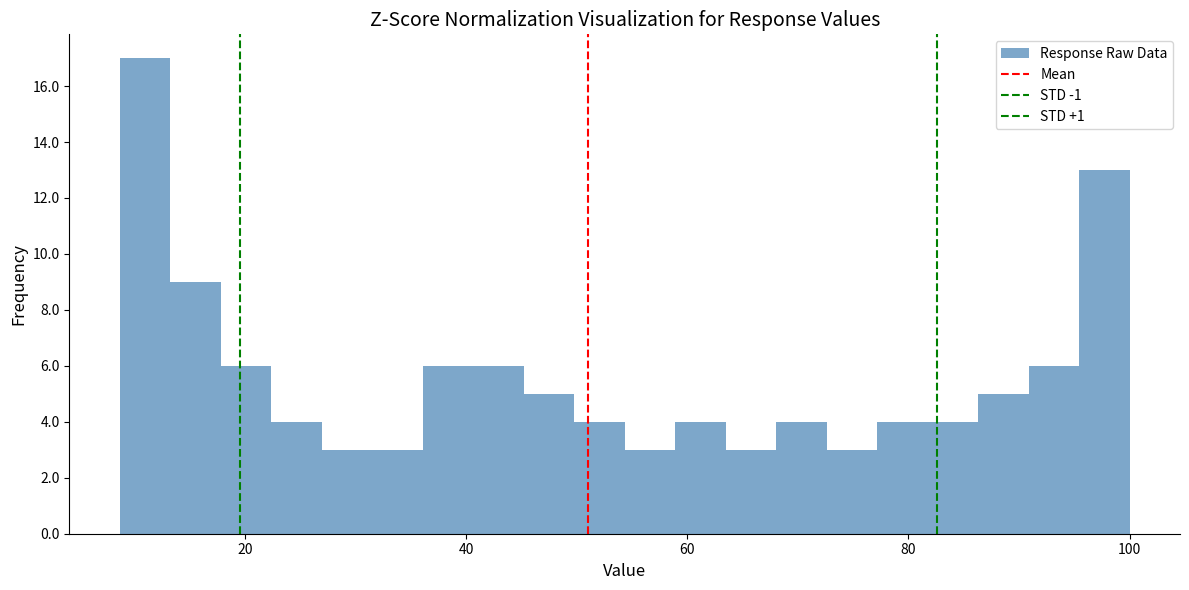

Around what value on the x-axis is the tallest bar? Give the approximate position of its centre, as read against the axis.

10